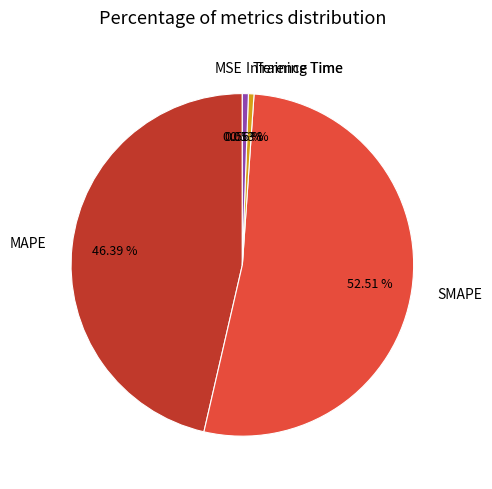

Which slice represents more than half of the pie?

SMAPE